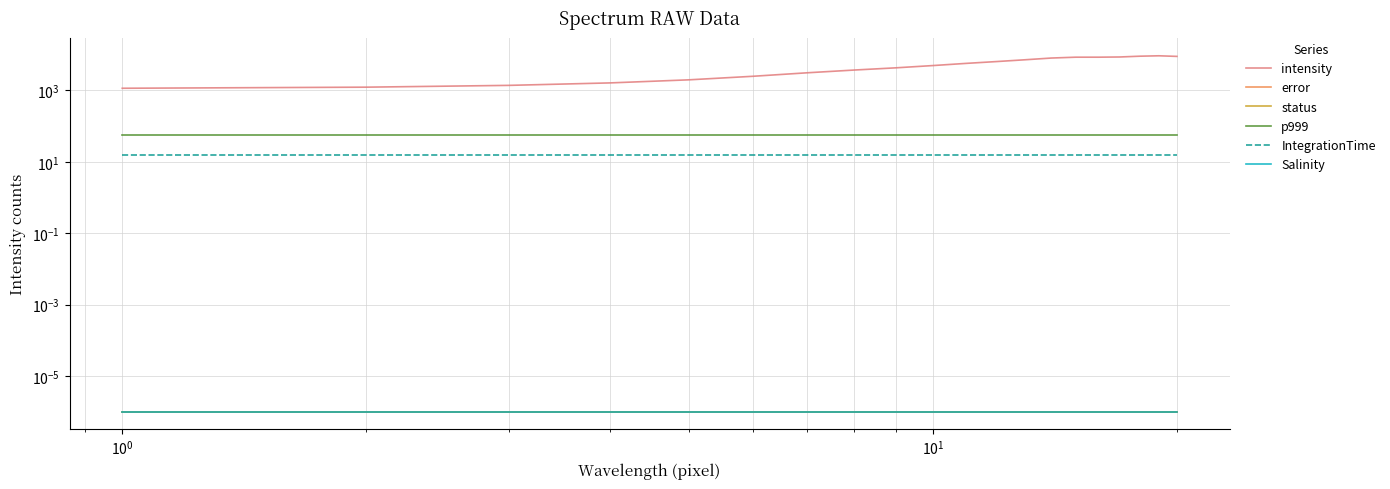

What is the minimum value for IntegrationTime?

16.0